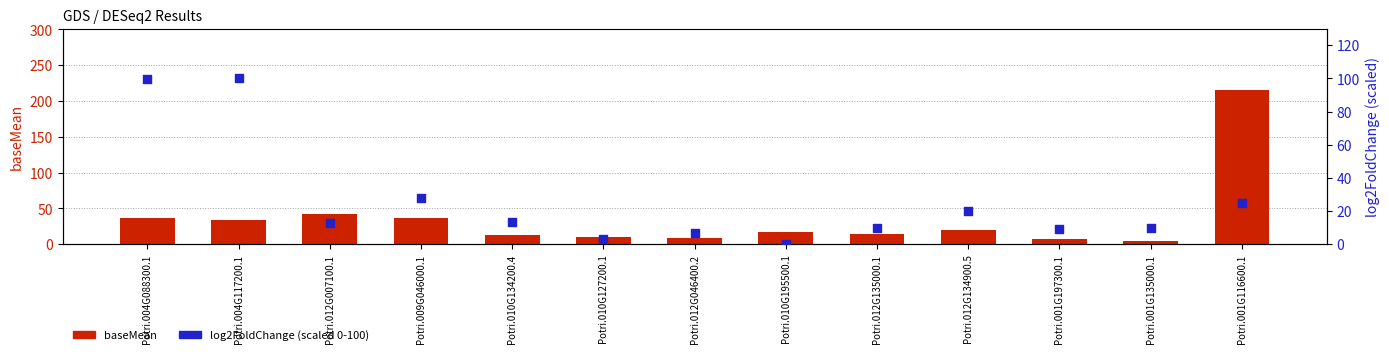

Which series contains the highest Y value?

baseMean